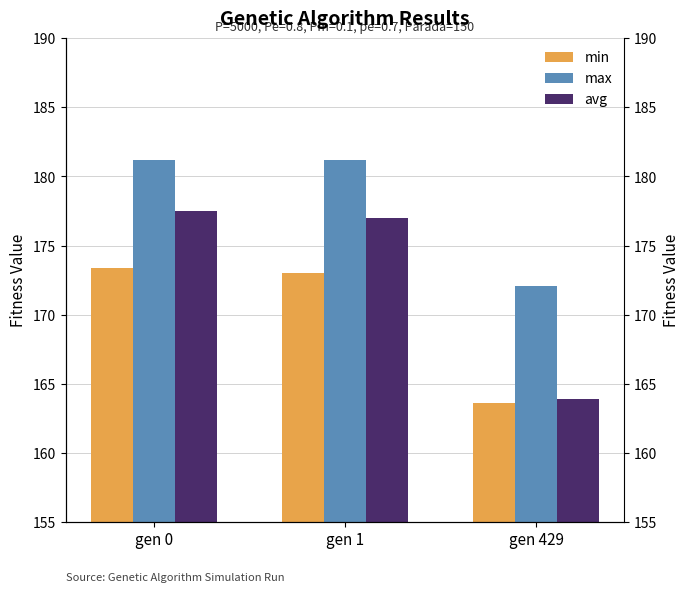

What is the difference between the highest and lowest values at gen 1?

8.2